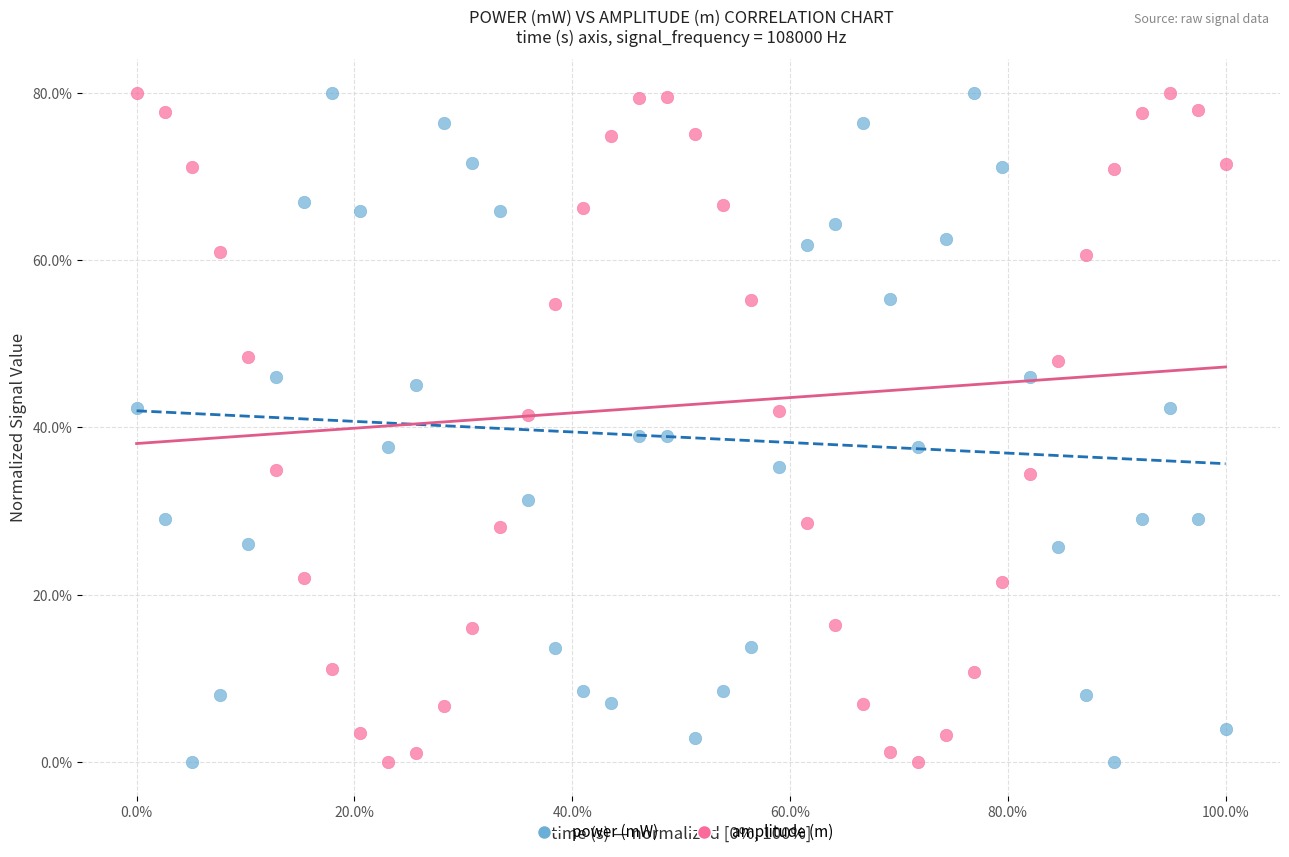

Across all data points, what is the range of Y values (max minus min)?

80.0